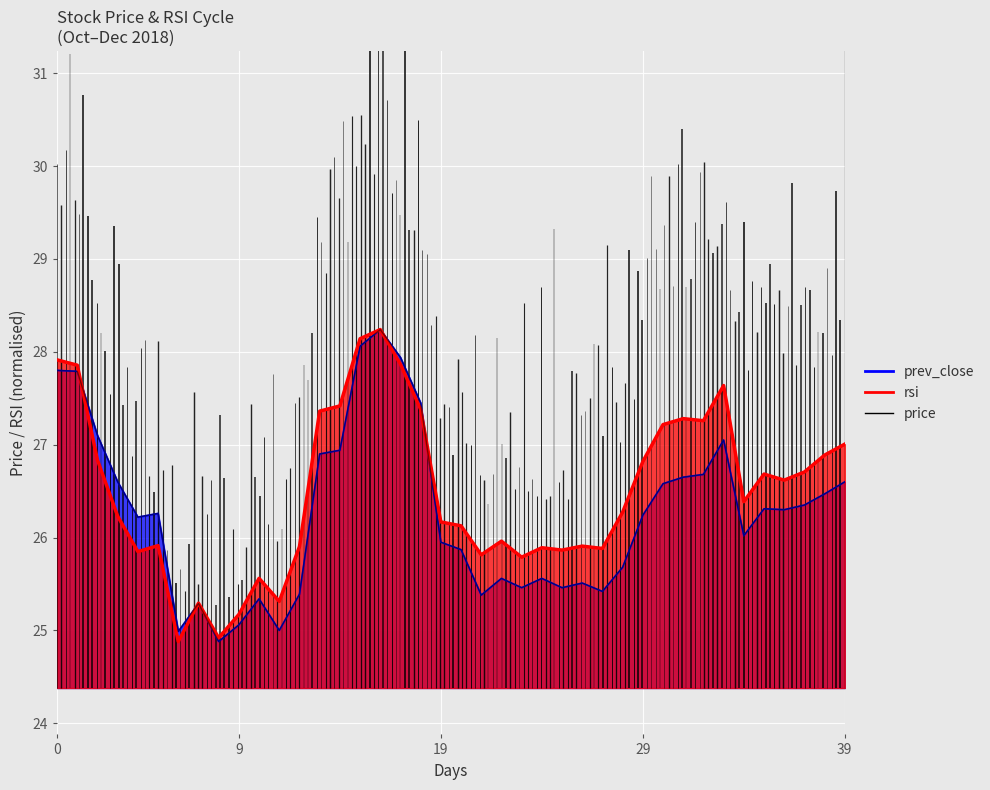

What is the sum of the values at 10 and 17?

53.3